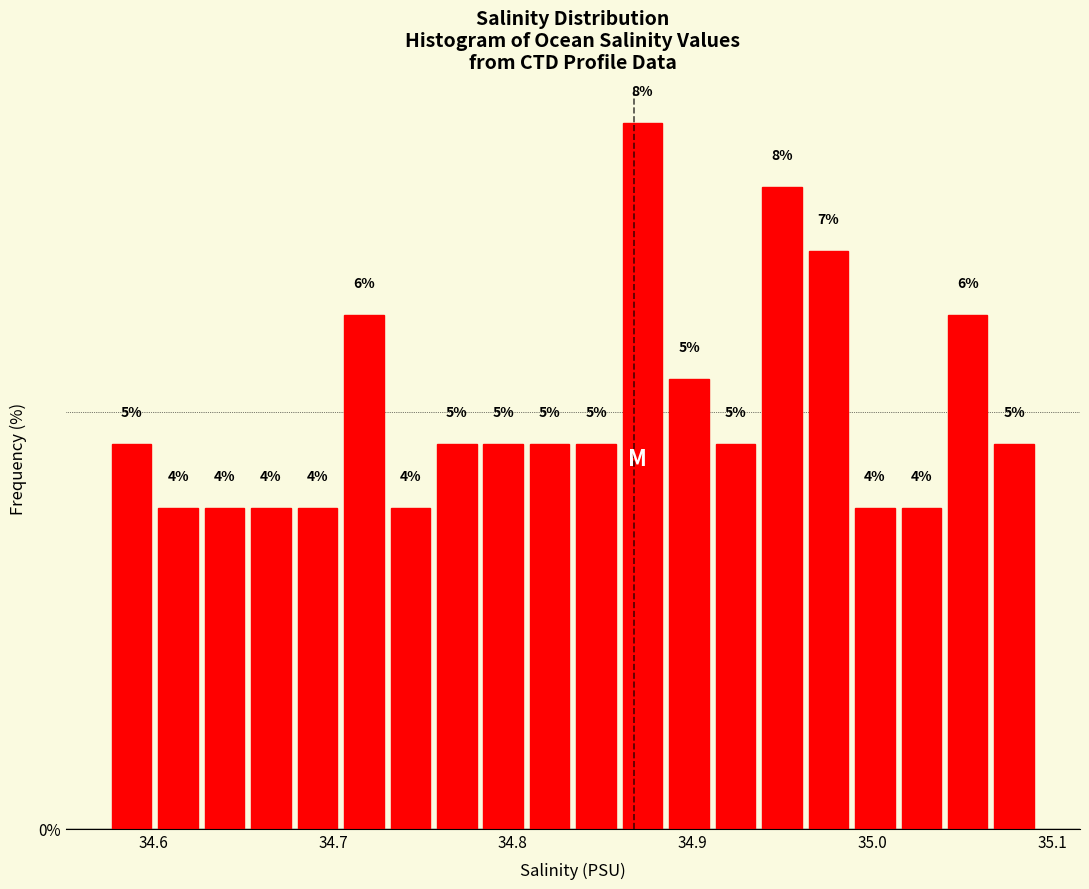

Around what value on the x-axis is the tallest bar? Give the approximate position of its centre, as read against the axis.

34.87